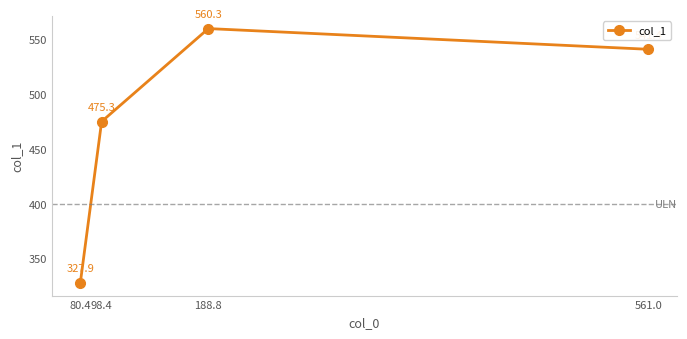

Is it true that the value at 188.8 is 320.8?

False